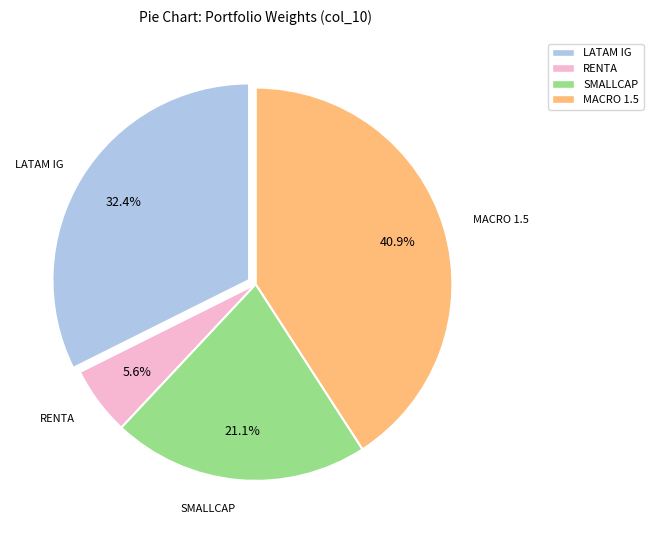

Count the number of slices in the pie.

4